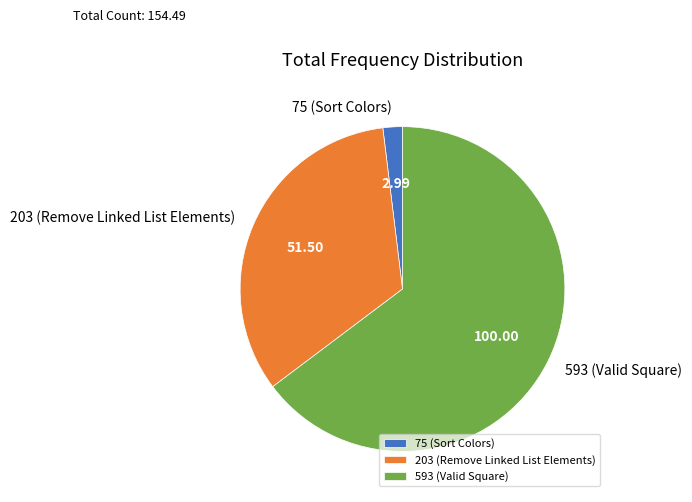

What is the ratio of the value at 75 (Sort Colors) to the value at 203 (Remove Linked List Elements)?

0.1